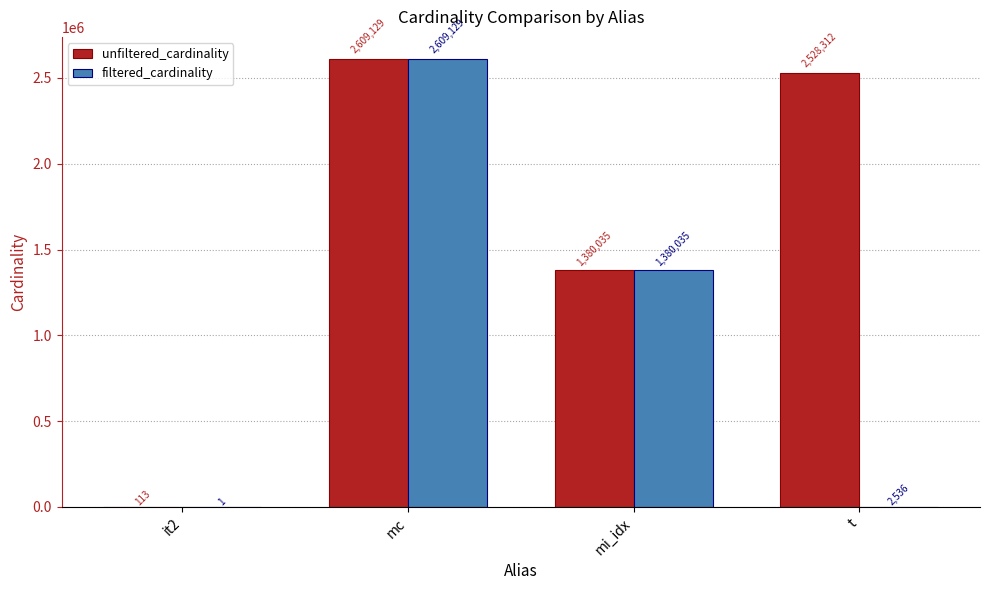

Reading left to right, transcribe all the data shown in this chart.

unfiltered_cardinality: 113	2609129	1380035	2528312
filtered_cardinality: 1	2609129	1380035	2536